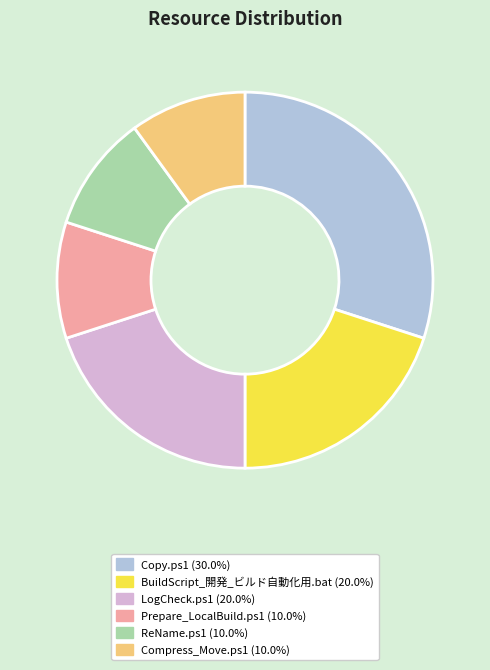

Which slice is the largest?

Copy.ps1